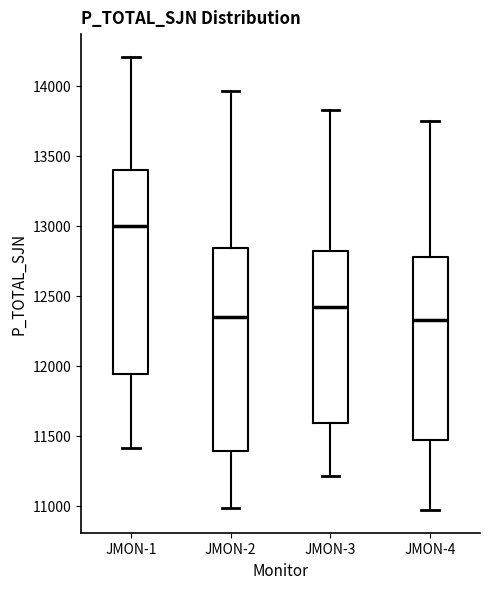

Reading left to right, transcribe this box plot: for each box, give where its median line is, the range the box spans, and where its two whiskers end, as read against the y-axis. The values are not printed on the chart, so give them approximately, as read against the axis.

JMON-1: median 13000, box 11950 to 13400, whiskers 11400 to 14200
JMON-2: median 12350, box 11400 to 12850, whiskers 11000 to 13950
JMON-3: median 12400, box 11600 to 12800, whiskers 11200 to 13850
JMON-4: median 12350, box 11450 to 12800, whiskers 10950 to 13750